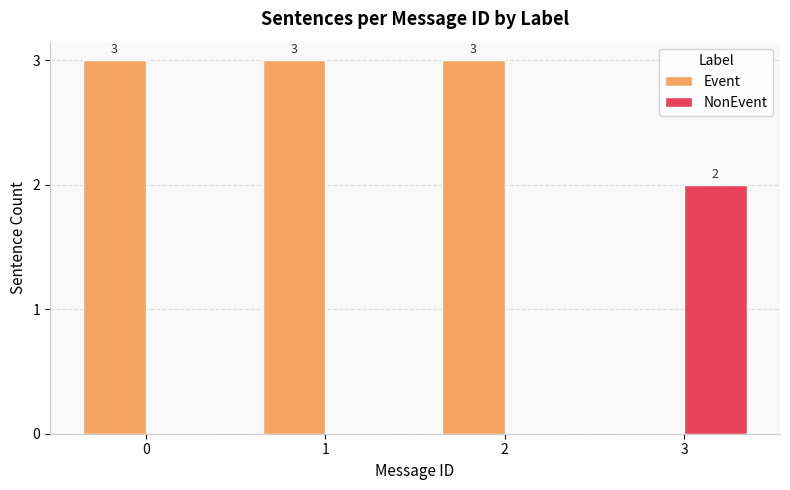

Are the bars grouped side by side (vs. stacked)?

Yes